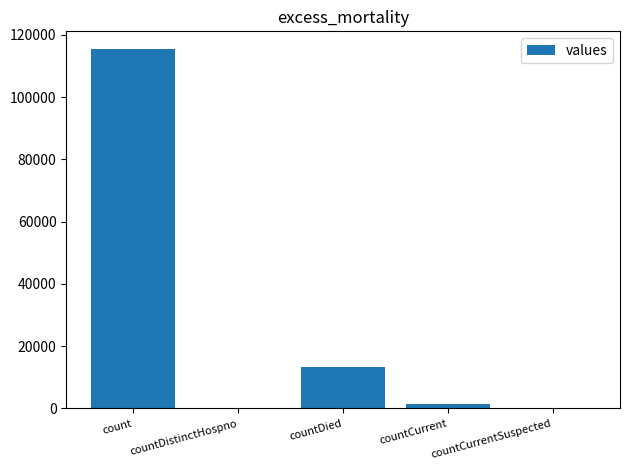

Reading left to right, list all the values displayed in this chart.

115379	0	13343	1383	0